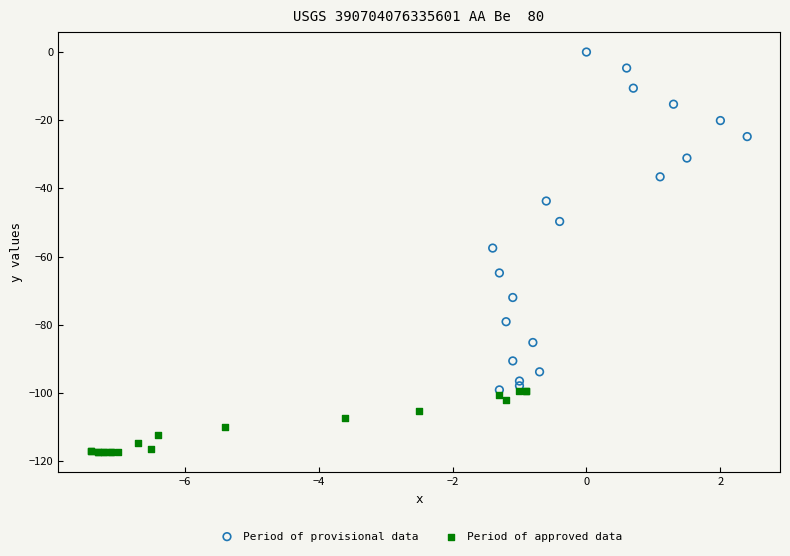

What are all the series names shown in the legend?

Period of provisional data, Period of approved data